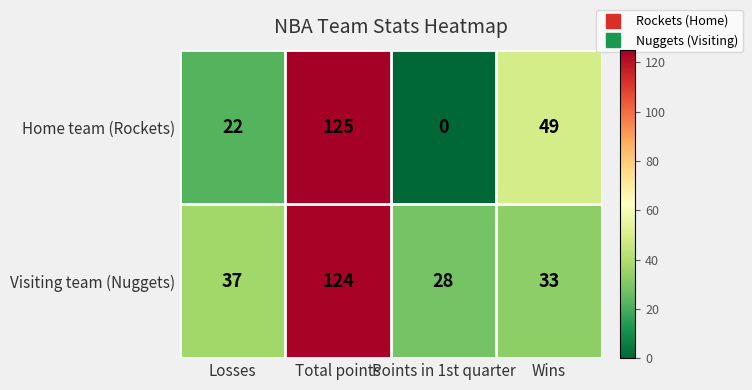

The Visiting team (Nuggets) series shows 15 at Losses. True or false?

False